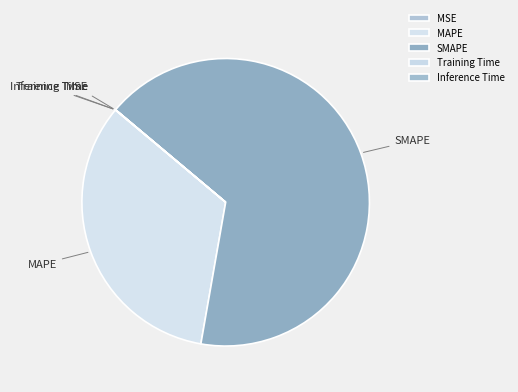

Which slice represents more than half of the pie?

SMAPE